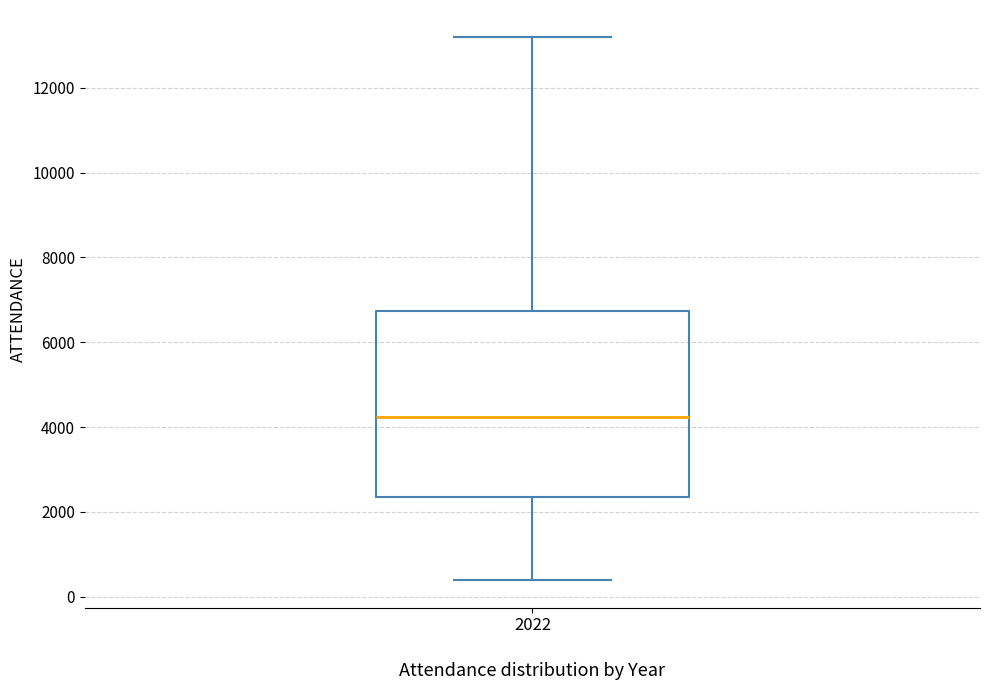

Read this box plot against the y-axis: the position of the median line, the range covered by the box, and the ends of both whiskers. The values are not printed on the chart, so give them approximately, as read against the axis.

median 4200, box 2400 to 6800, whiskers 400 to 13200